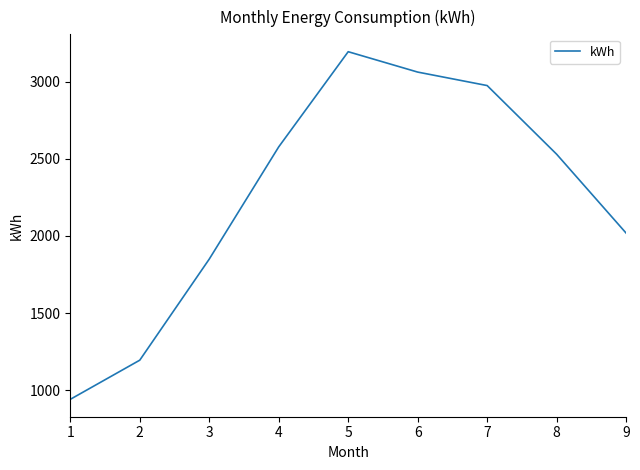

The chart shows a value of 2529.6 at 8. True or false?

True